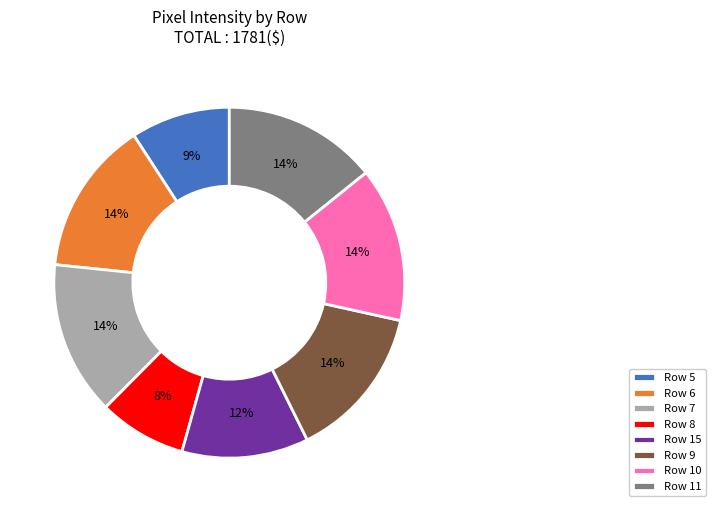

The Row 6 slice represents 14% of the pie. True or false?

True